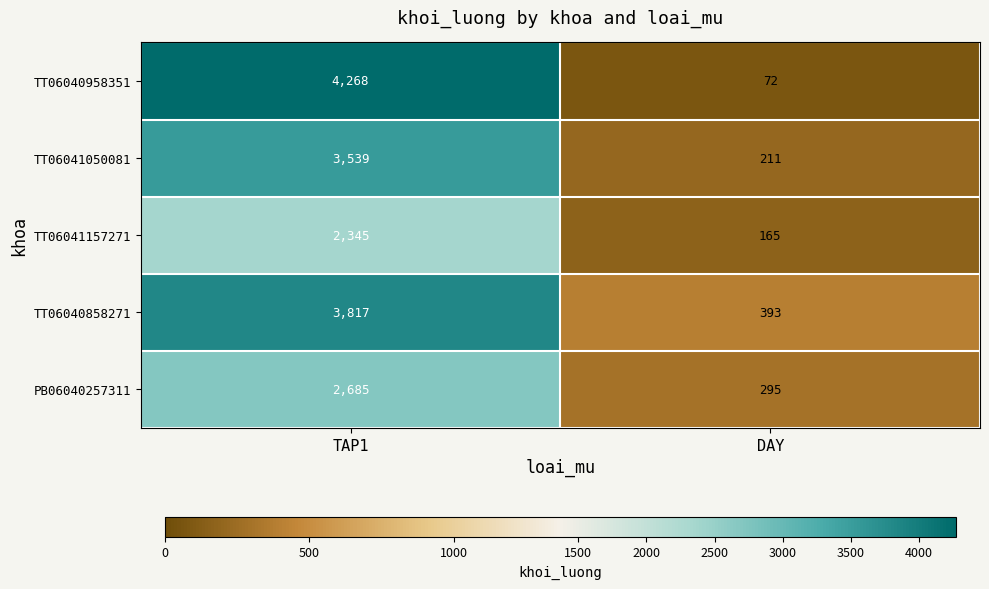

True or false: TT06040958351 has a value of 1731 at TAP1.

False